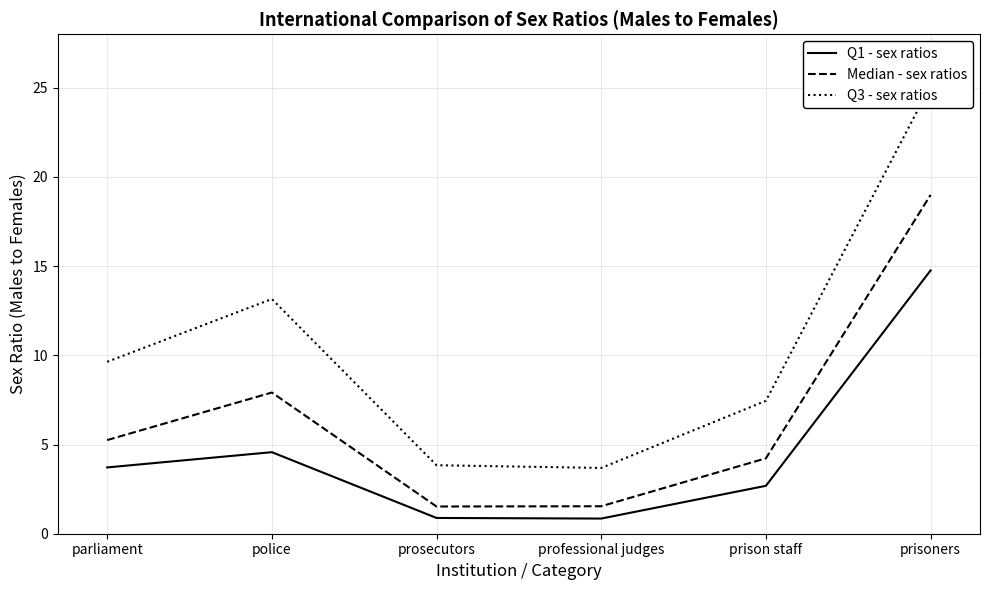

What position from the right is prosecutors?

4